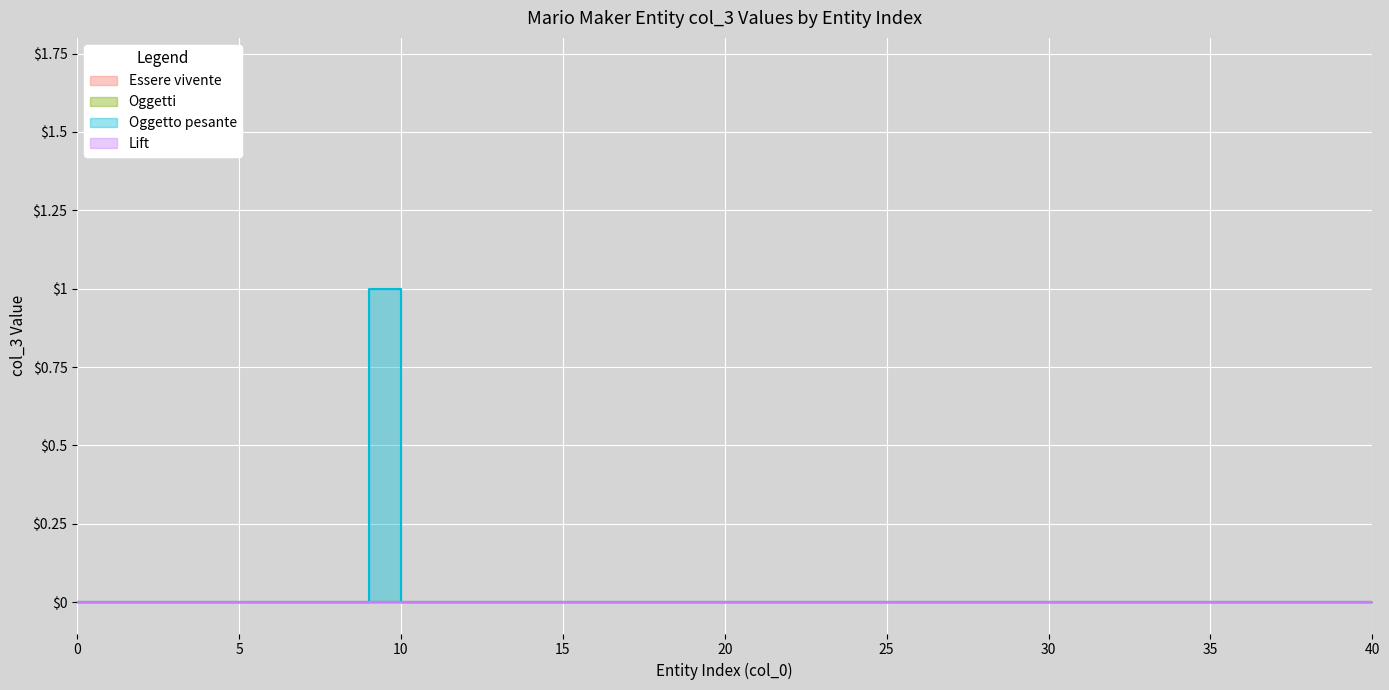

True or false: Oggetto pesante and Lift intersect in this chart.

False